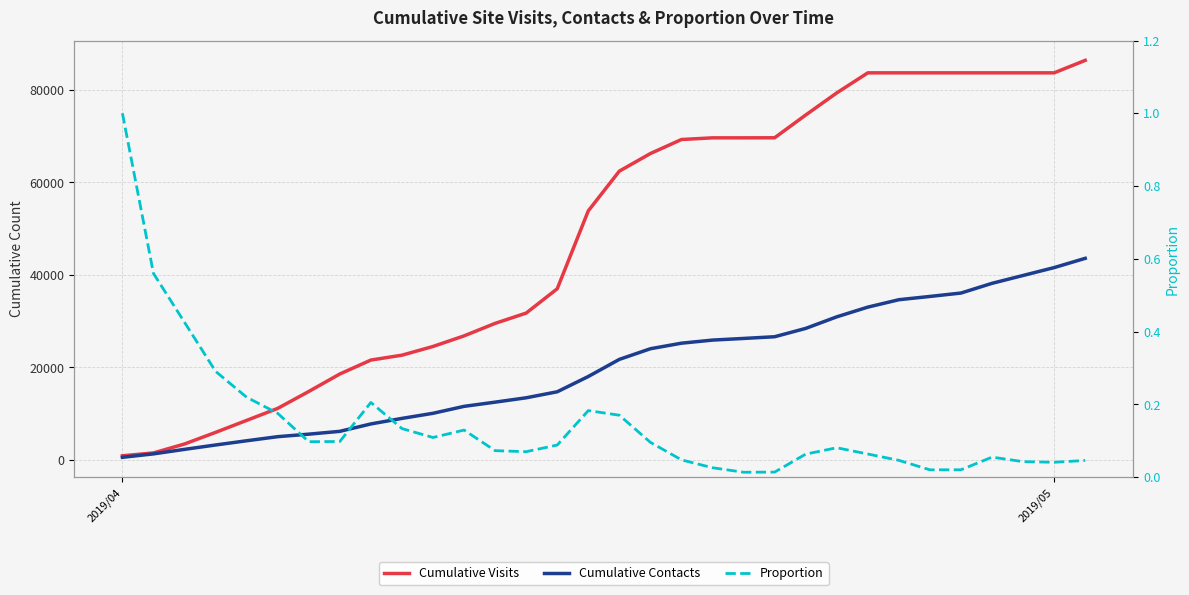

What is the difference between the maximum and minimum values in the Cumulative Visits series?

85452.0